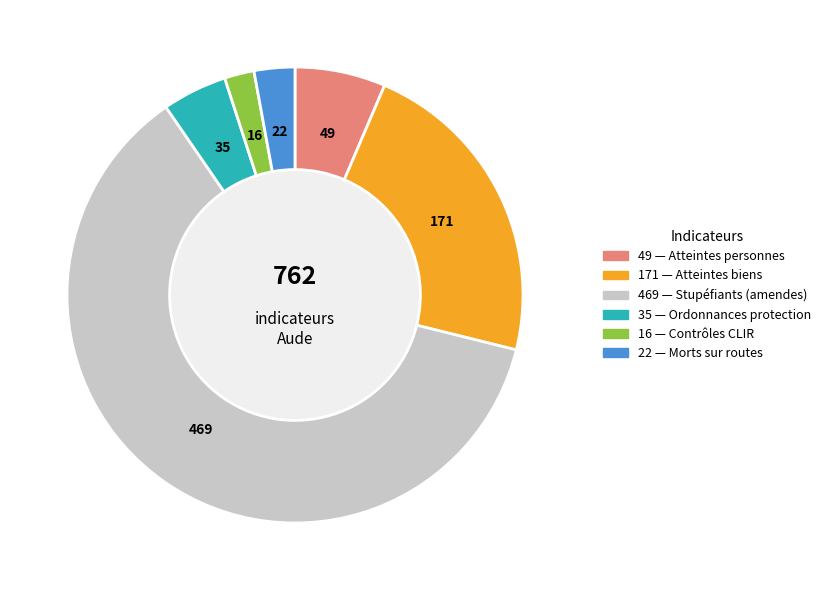

Is there any slice that represents more than half of the pie?

Yes